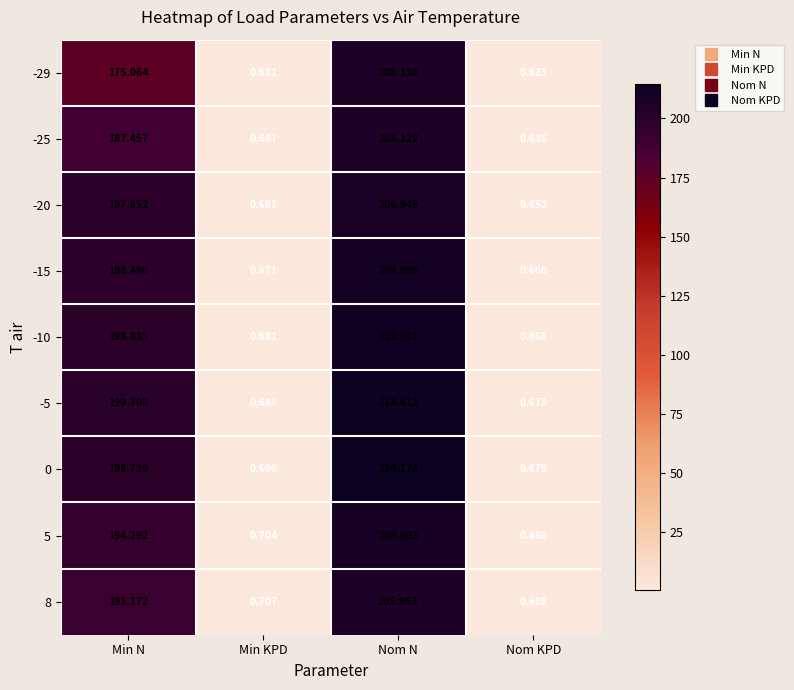

Where does the -25 series first go above 187?

Min N